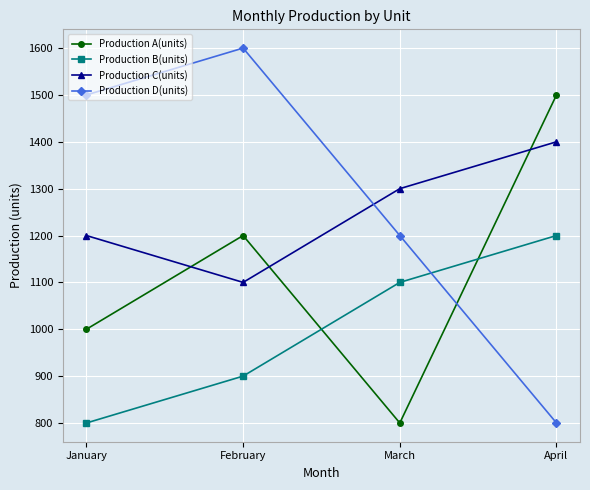

How many lines are shown in the chart?

4